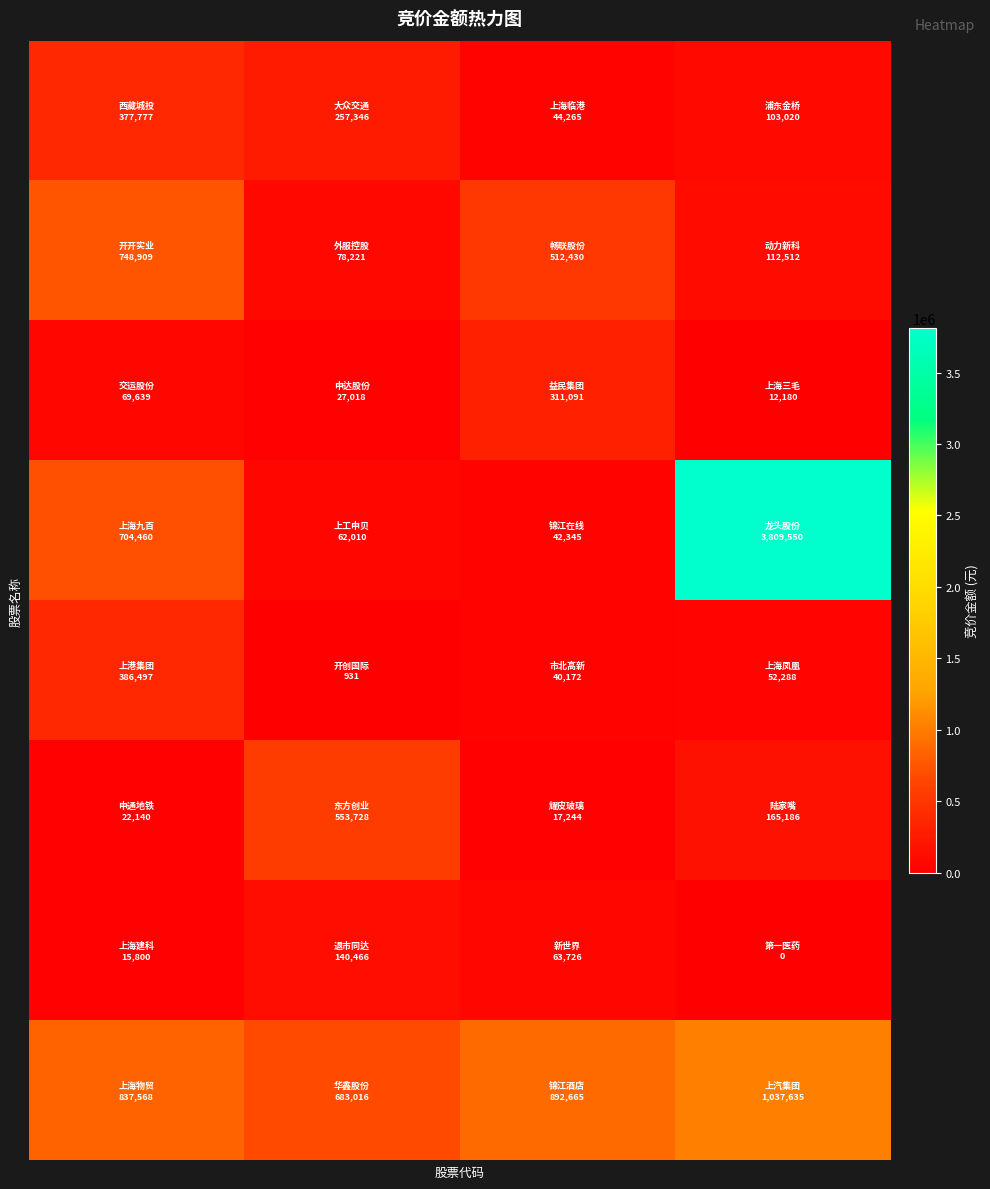

At how many categories does at least one series exceed 1374541?

1